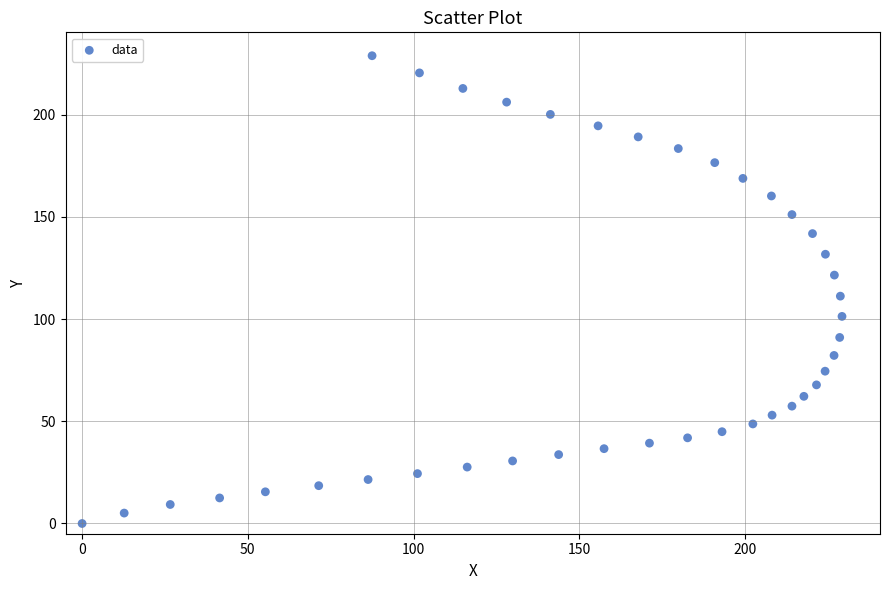

What Y value in the scatter plot is closest to 114?

111.2